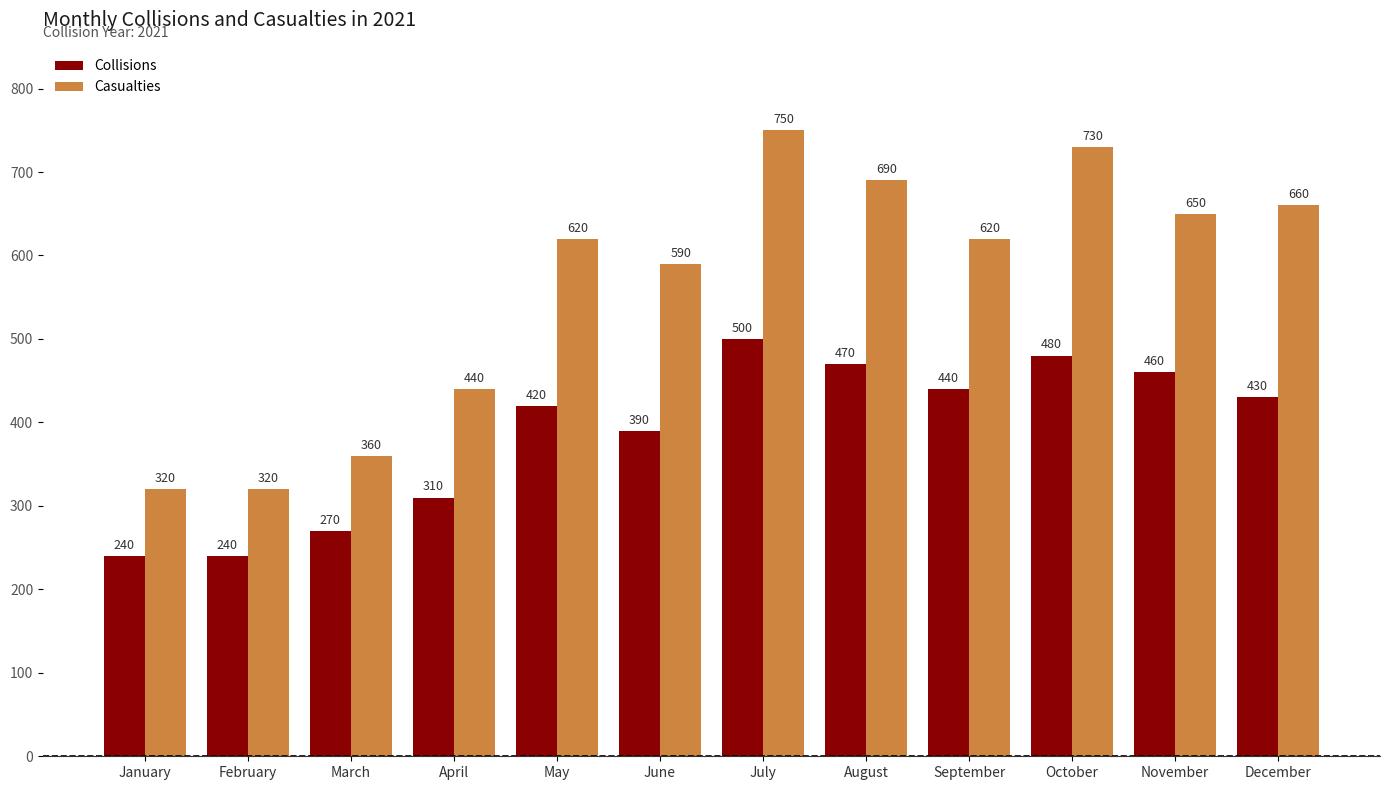

True or false: Collisions has a value of 110 at October.

False